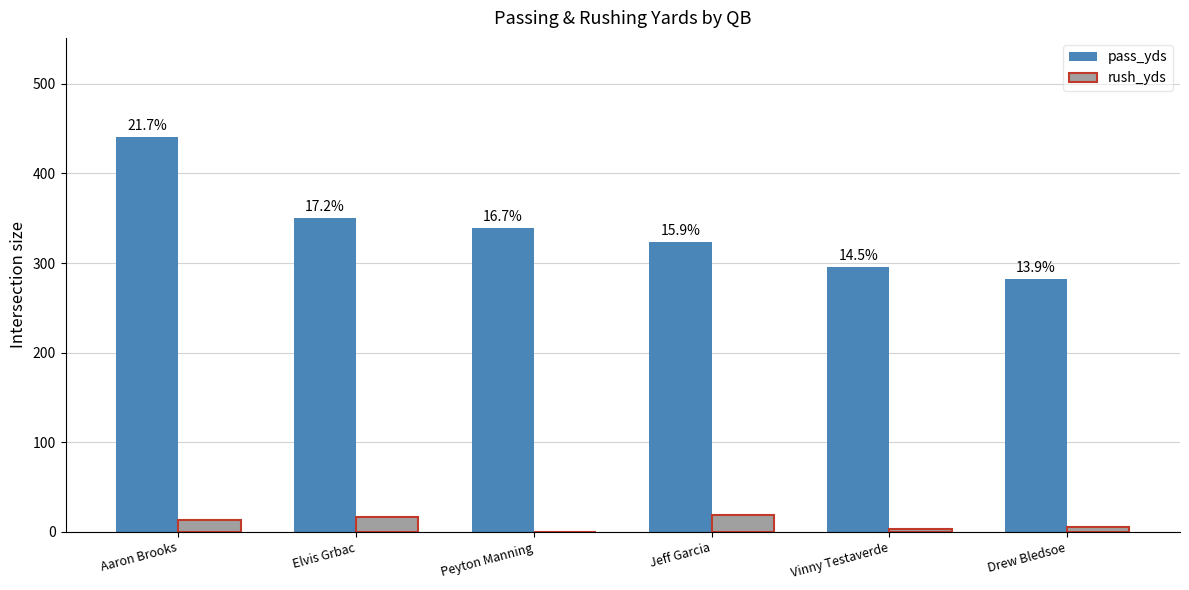

The rush_yds series shows 3 at Vinny Testaverde. True or false?

True